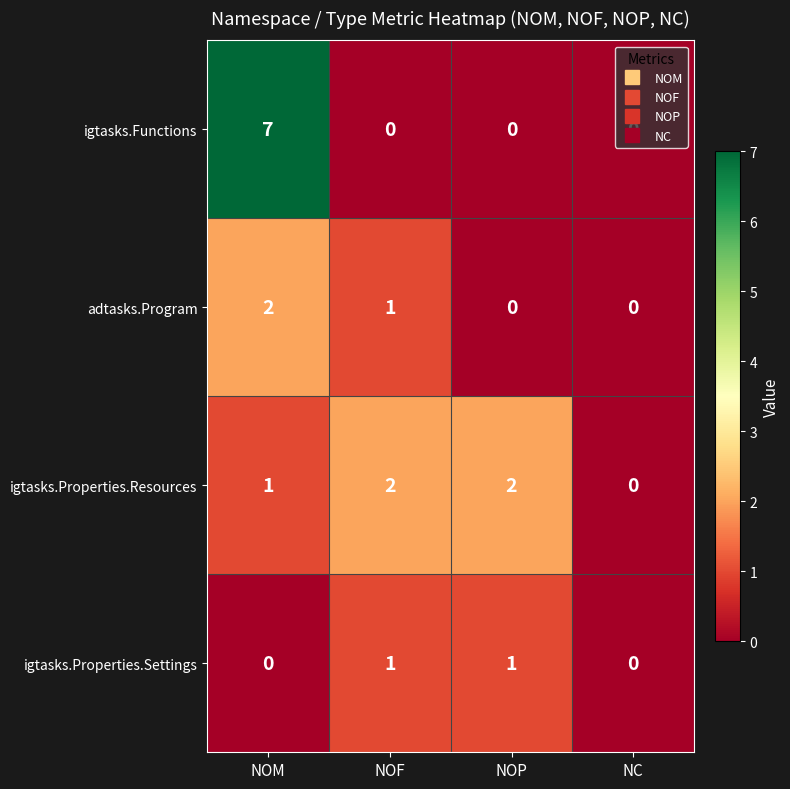

List the series in order of their overall mean, lowest first.

igtasks.Properties.Settings, adtasks.Program, igtasks.Properties.Resources, igtasks.Functions